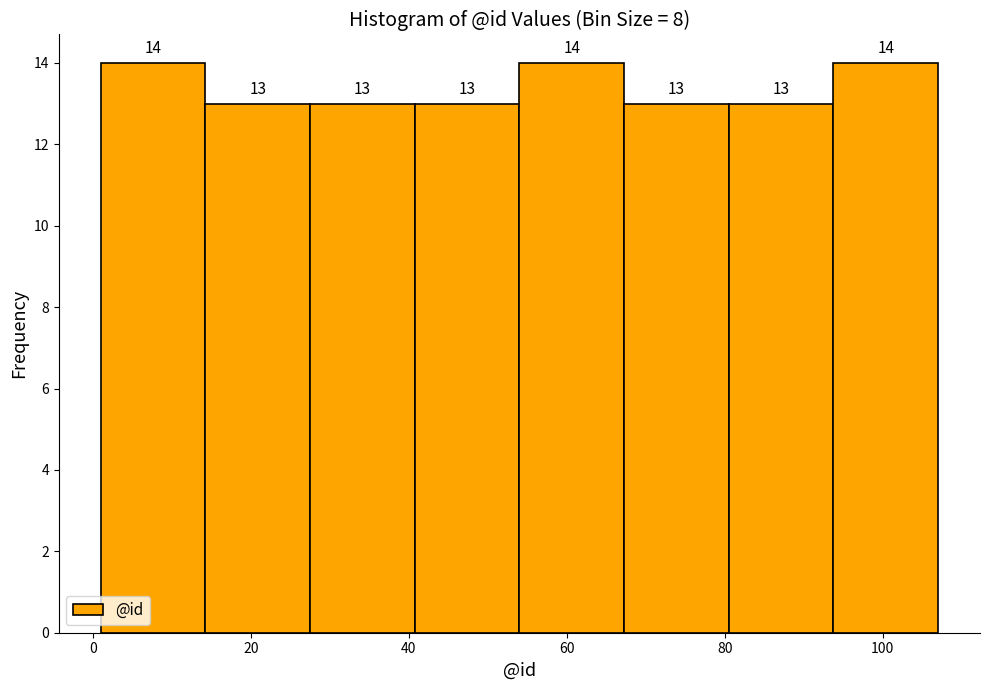

What is the height of the bar covering 40 to 54 on the x-axis? The bar edges are not printed on the chart, so give them approximately, as read against the axis.

13